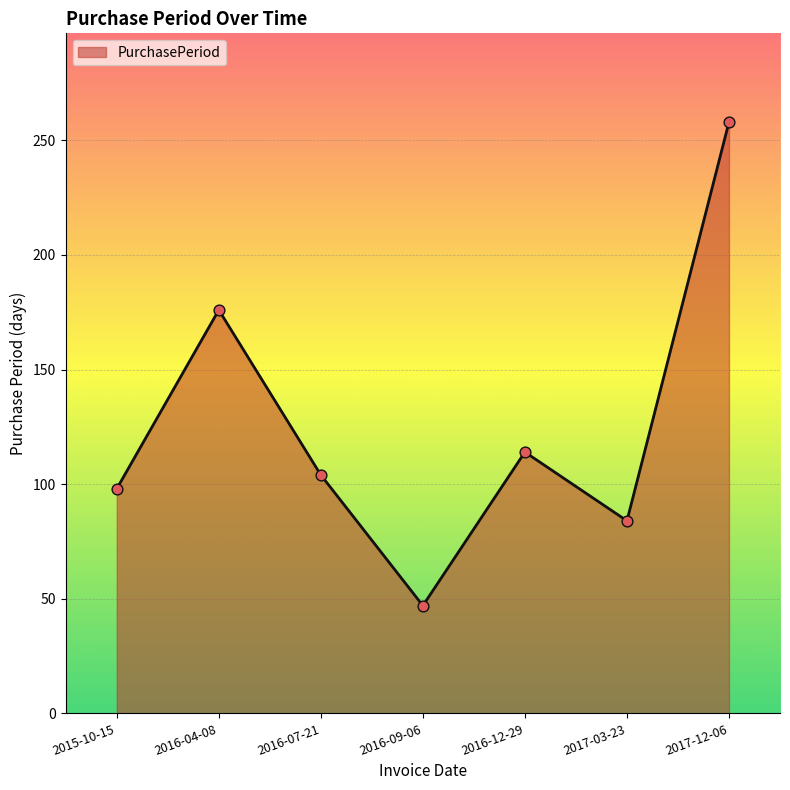

Approximately how many times larger is the value at 2017-12-06 compared to 2016-07-21?

2.5